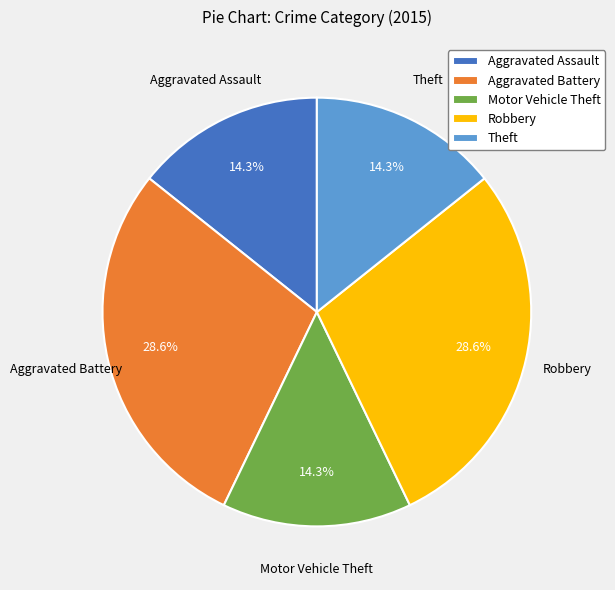

What percentage is the Aggravated Assault slice, to the nearest percent?

14%